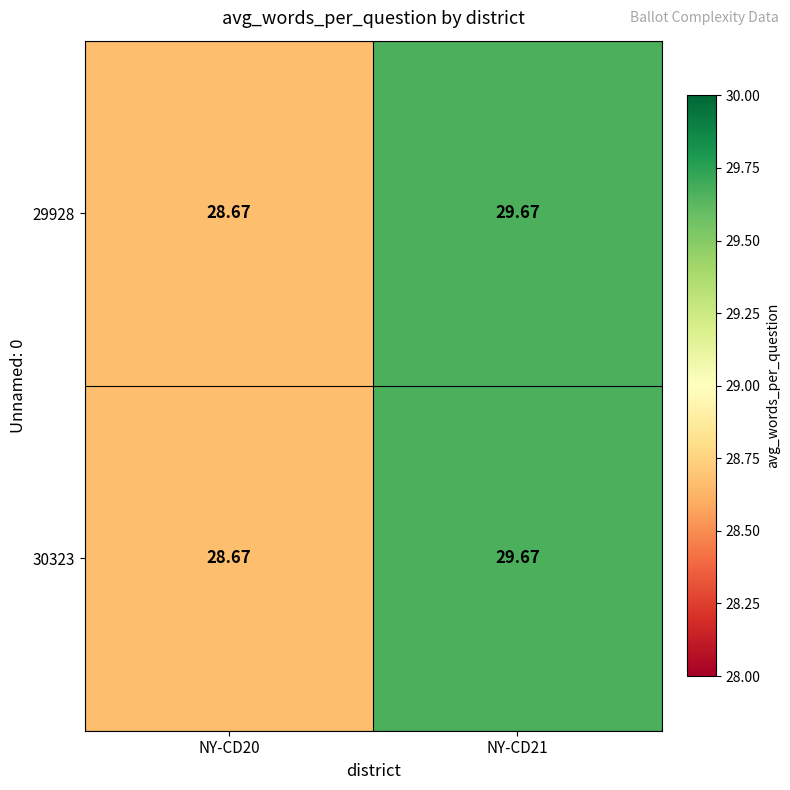

Is the value of 30323 at NY-CD20 greater than the value of 29928 at NY-CD21?

No